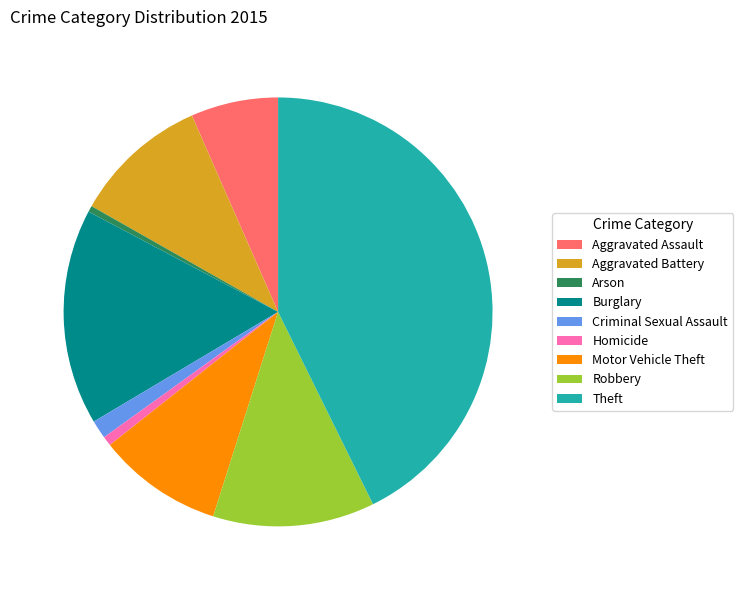

Is Homicide the majority of the pie?

No